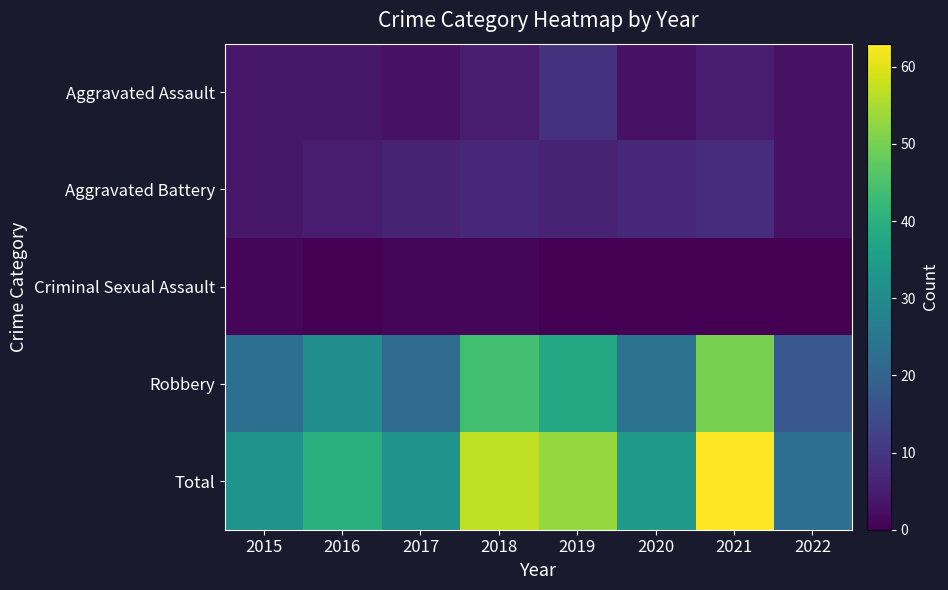

Rank the series by their maximum value, from highest to lowest.

Total, Robbery, Aggravated Assault, Aggravated Battery, Criminal Sexual Assault